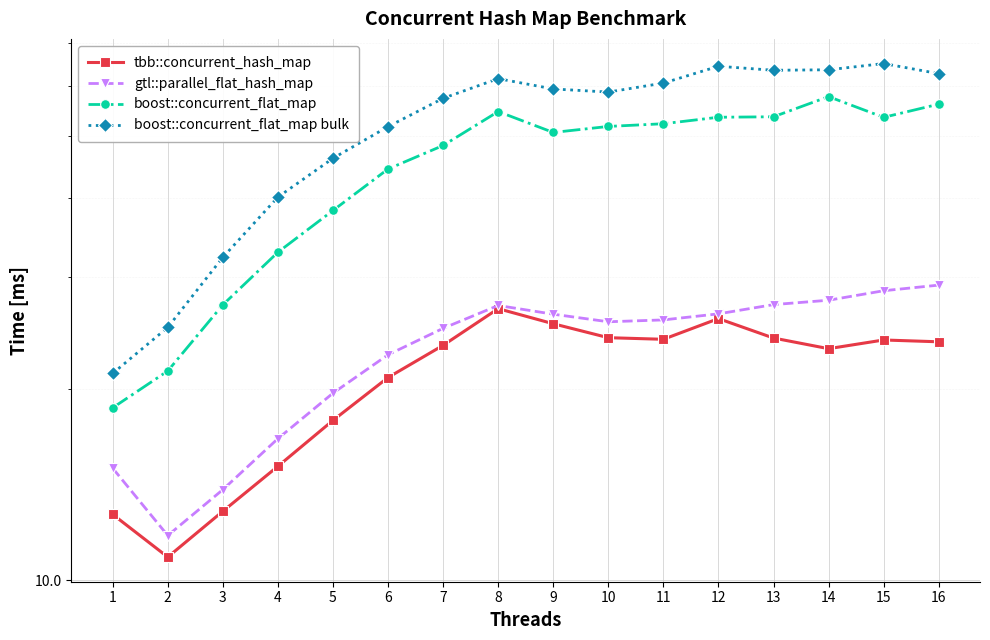

Which series has the largest range (max minus min)?

boost::concurrent_flat_map bulk